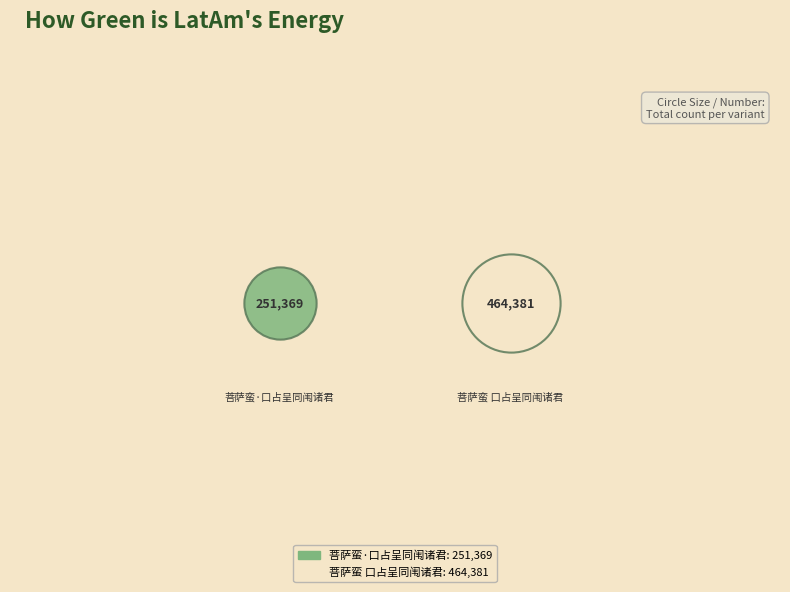

Rank the categories by value from highest to lowest.

菩萨蛮 口占呈同闱诸君, 菩萨蛮·口占呈同闱诸君